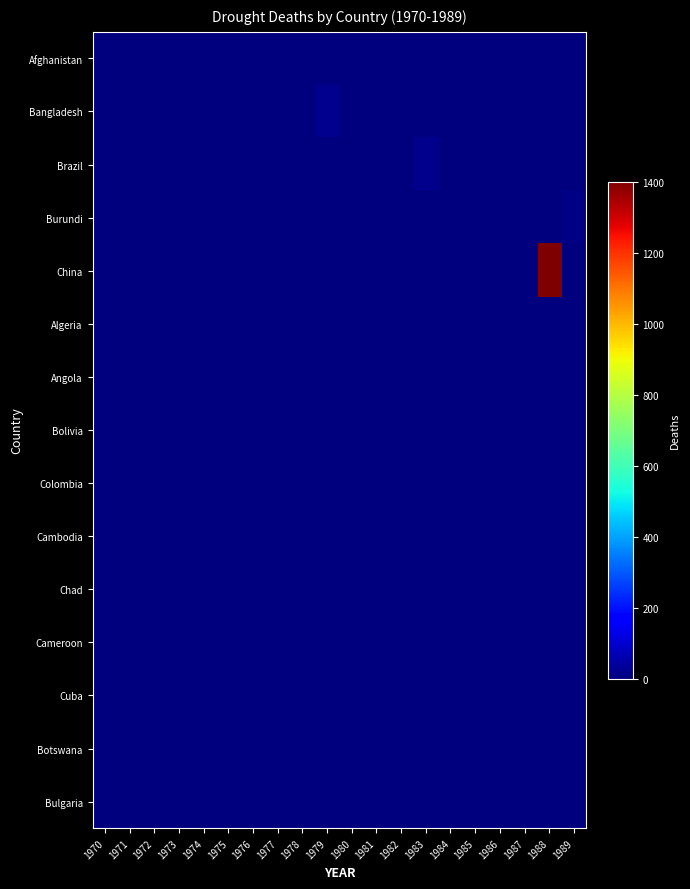

Between 1989 and 1979, which is larger?

1989